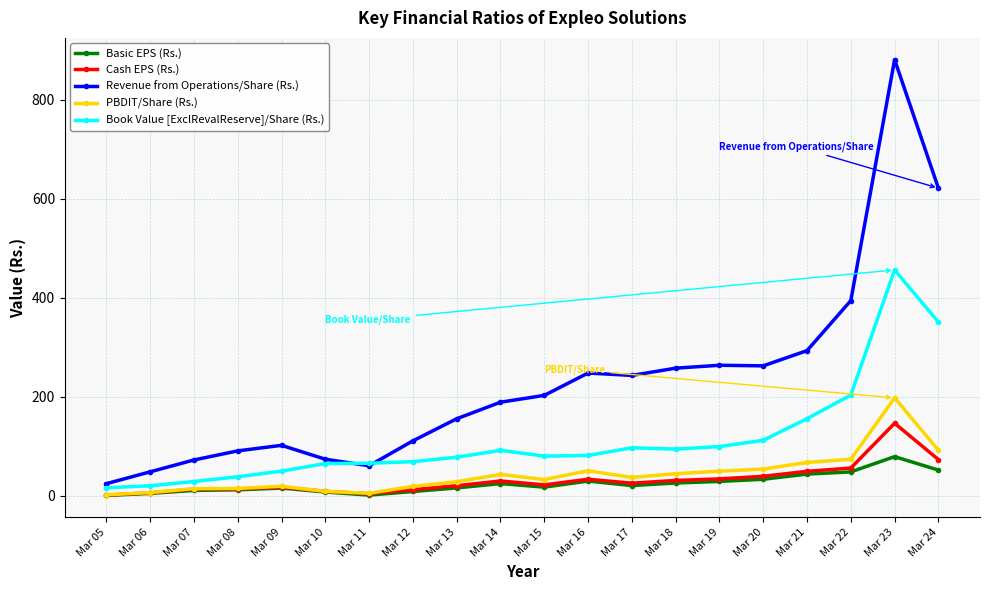

How many data points does each series have?

20